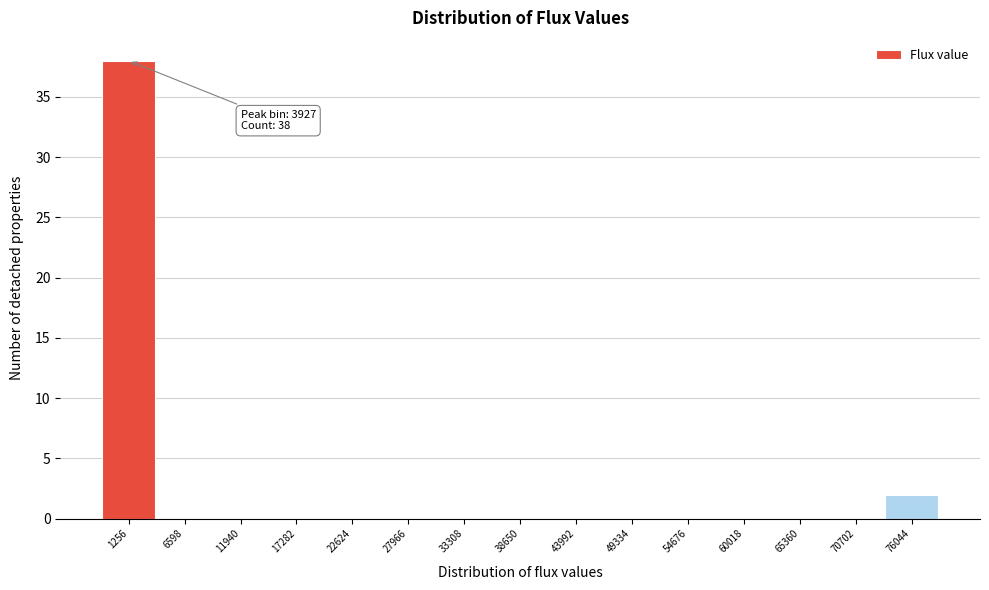

Reading right to left, transcribe all the data shown in this chart.

76044=2	70702=0	65360=0	60018=0	54676=0	49334=0	43992=0	38650=0	33308=0	27966=0	22624=0	17282=0	11940=0	6598=0	1256=38